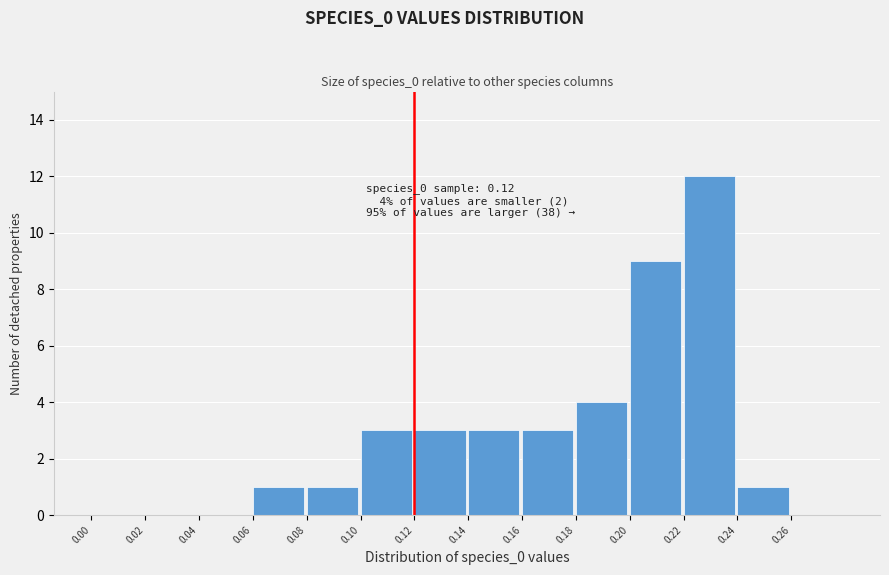

Reading left to right, transcribe this chart: for each bar, give the range it covers on the x-axis and its height. The values are not printed on the chart, so give them approximately, as read against the axis.

0.00 to 0.02: 0
0.02 to 0.04: 0
0.04 to 0.06: 0
0.06 to 0.08: 1
0.08 to 0.10: 1
0.10 to 0.12: 3
0.12 to 0.14: 3
0.14 to 0.16: 3
0.16 to 0.18: 3
0.18 to 0.20: 4
0.20 to 0.22: 9
0.22 to 0.24: 12
0.24 to 0.26: 1
0.26 to 0.28: 0